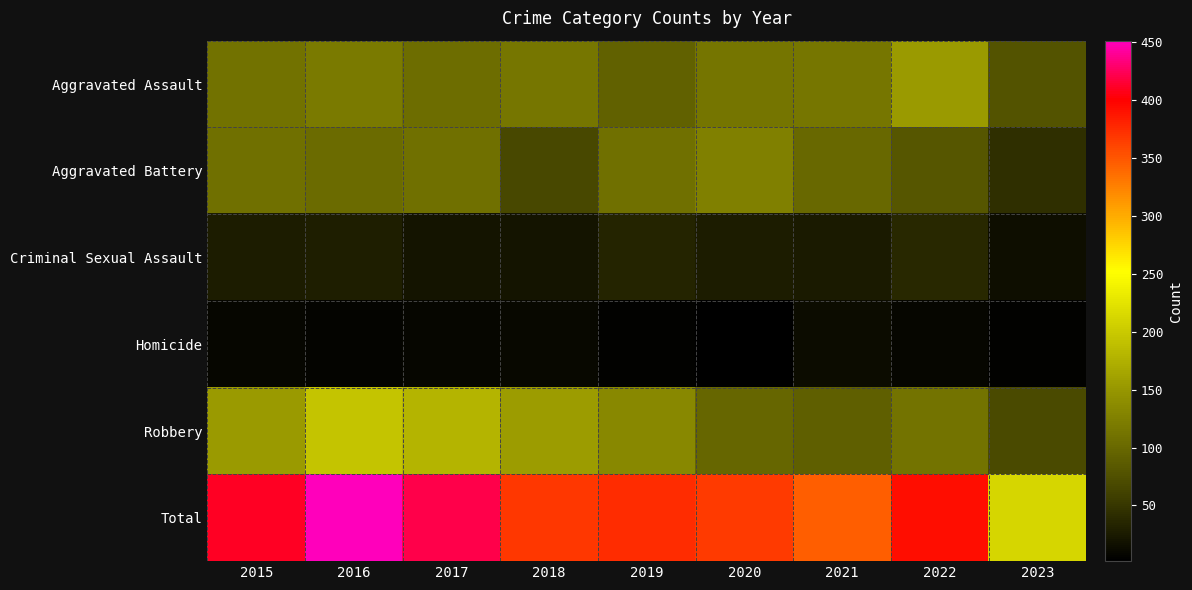

Reading left to right, what are all the values shown in this chart?

Aggravated Assault: 2015=110	2016=118	2017=105	2018=115	2019=92	2020=113	2021=115	2022=154	2023=78
Aggravated Battery: 2015=108	2016=102	2017=108	2018=67	2019=108	2020=126	2021=100	2022=81	2023=44
Criminal Sexual Assault: 2015=28	2016=30	2017=21	2018=21	2019=35	2020=28	2021=26	2022=38	2023=15
Homicide: 2015=9	2016=7	2017=8	2018=10	2019=5	2020=2	2021=13	2022=9	2023=4
Robbery: 2015=154	2016=194	2017=178	2018=155	2019=135	2020=97	2021=91	2022=111	2023=70
Total: 2015=409	2016=451	2017=420	2018=368	2019=375	2020=366	2021=345	2022=393	2023=211